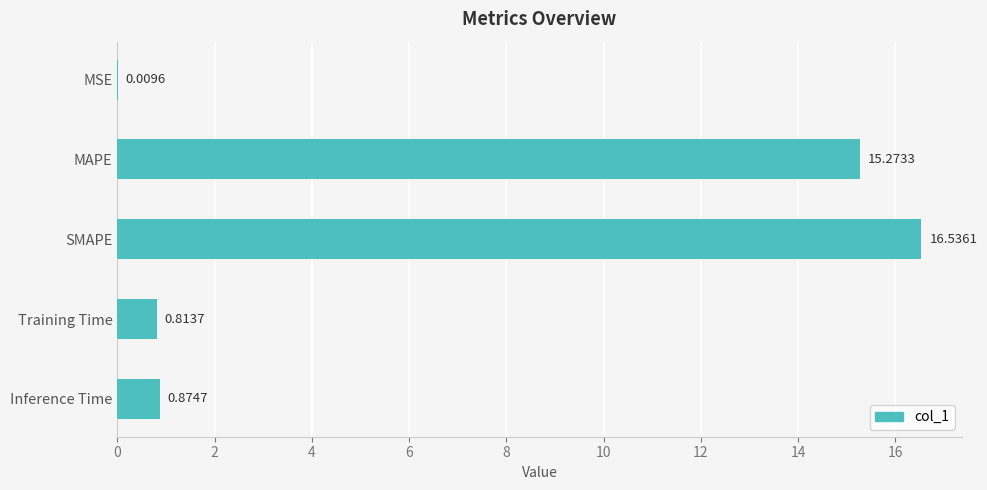

What is the maximum value shown in the chart?

16.5